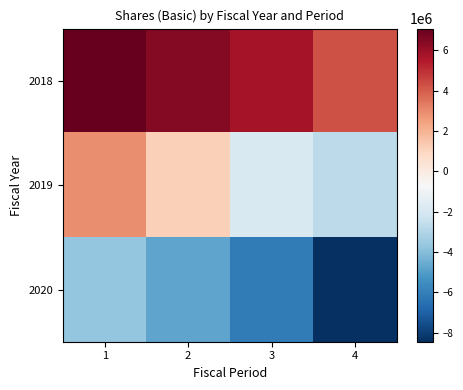

Reading left to right, list all the values displayed in this chart.

2018: 1=7074666.7	2=6464666.7	3=5754666.7	4=4240666.7
2019: 1=2949666.7	2=1156666.7	3=-1874333.3	4=-2749333.3
2020: 1=-3707333.3	2=-4765333.3	3=-6092333.3	4=-8452333.3